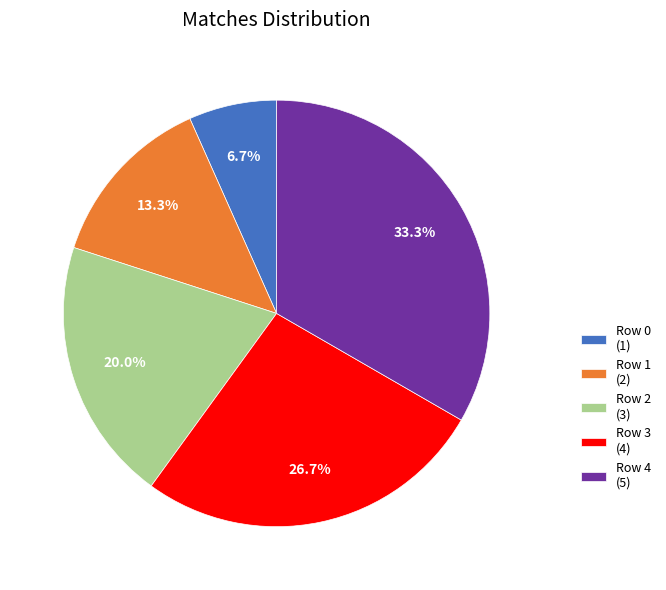

To the nearest percent, what percentage of the pie is Row 3?

27%